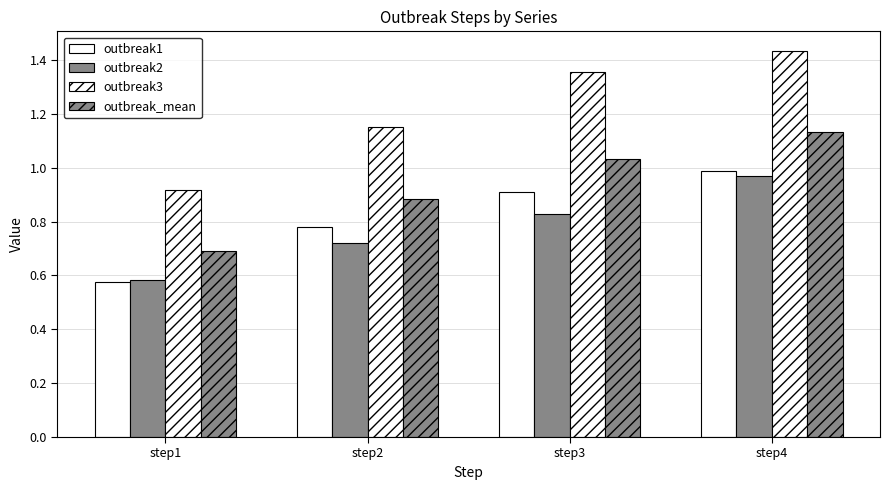

True or false: outbreak_mean has a value of 1.4 at step3.

False